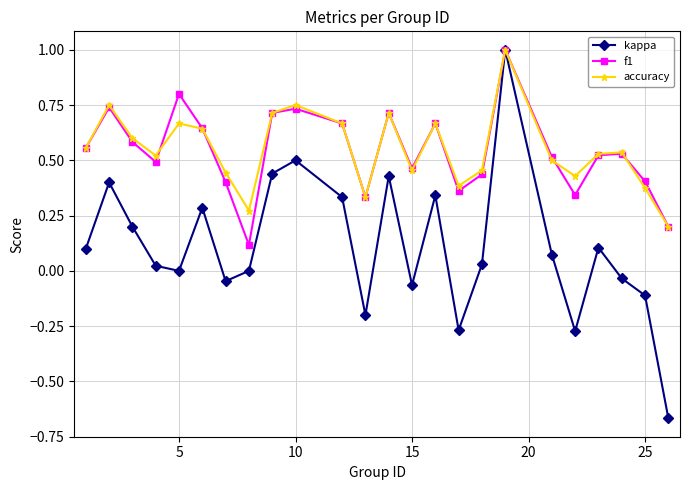

What is the maximum value shown in the chart?

1.0